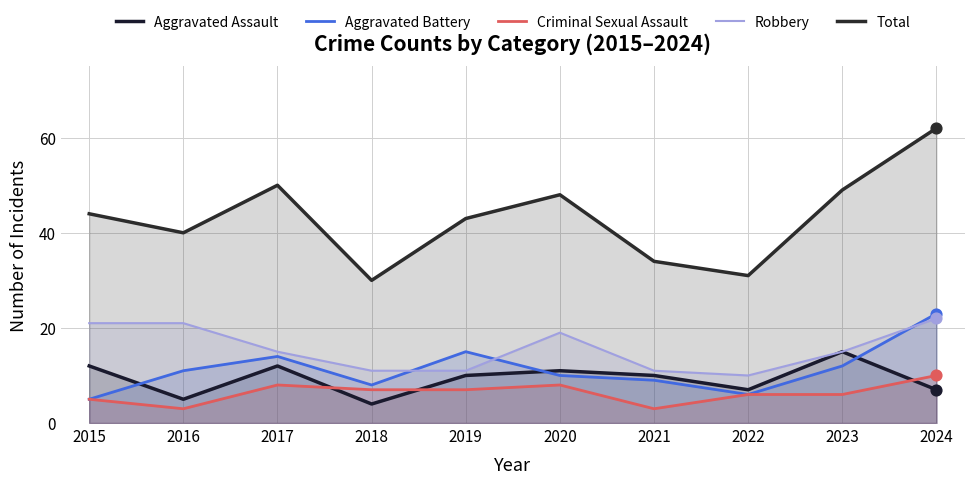

What are all the series names shown in the legend?

Aggravated Assault, Aggravated Battery, Criminal Sexual Assault, Robbery, Total